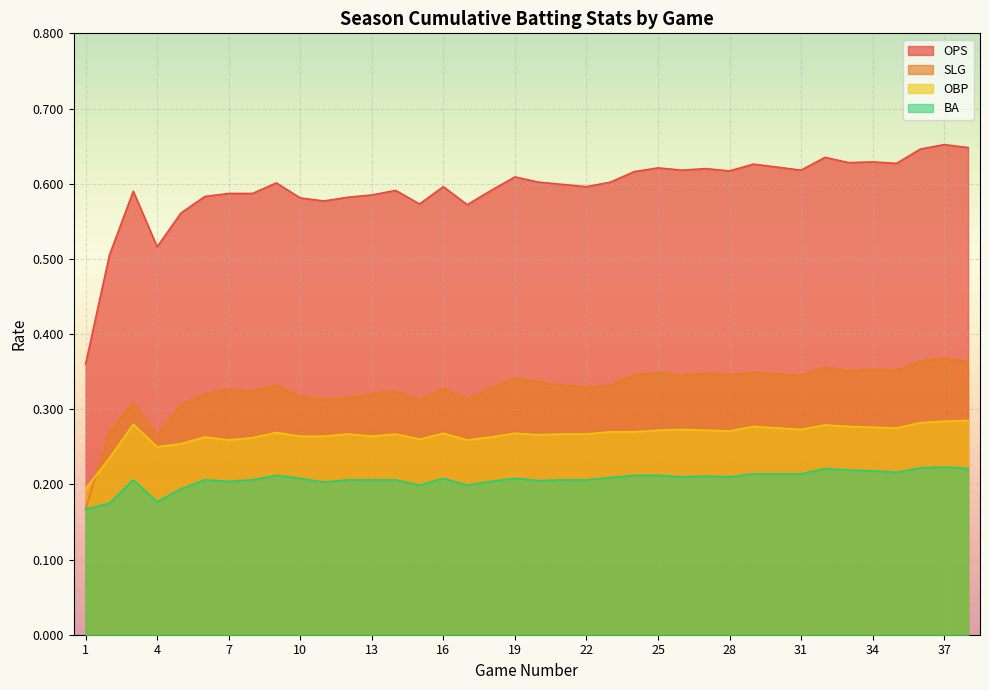

Which category has the lowest value across all series?

1